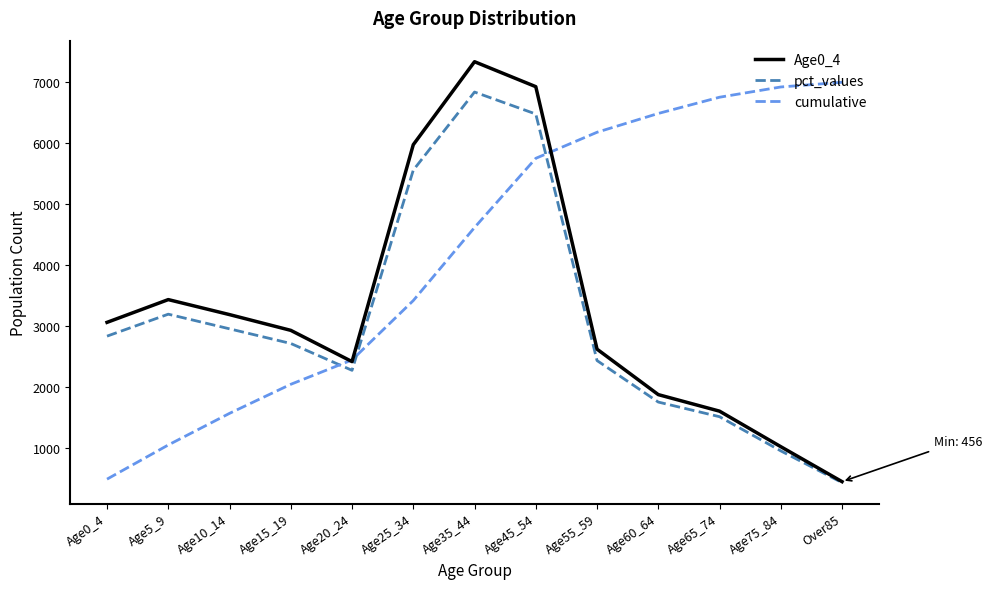

Where is pct_values nearest to the value 3640?

Age5_9